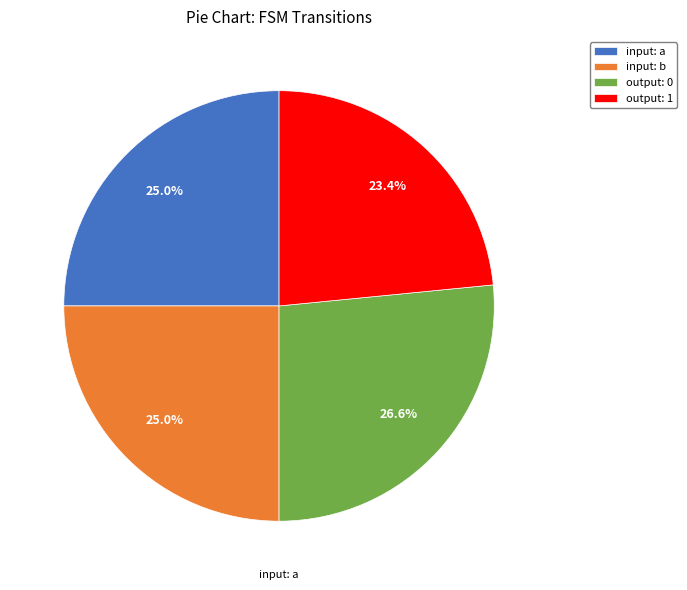

What is the total percentage of input: b and output: 0?

51.6%